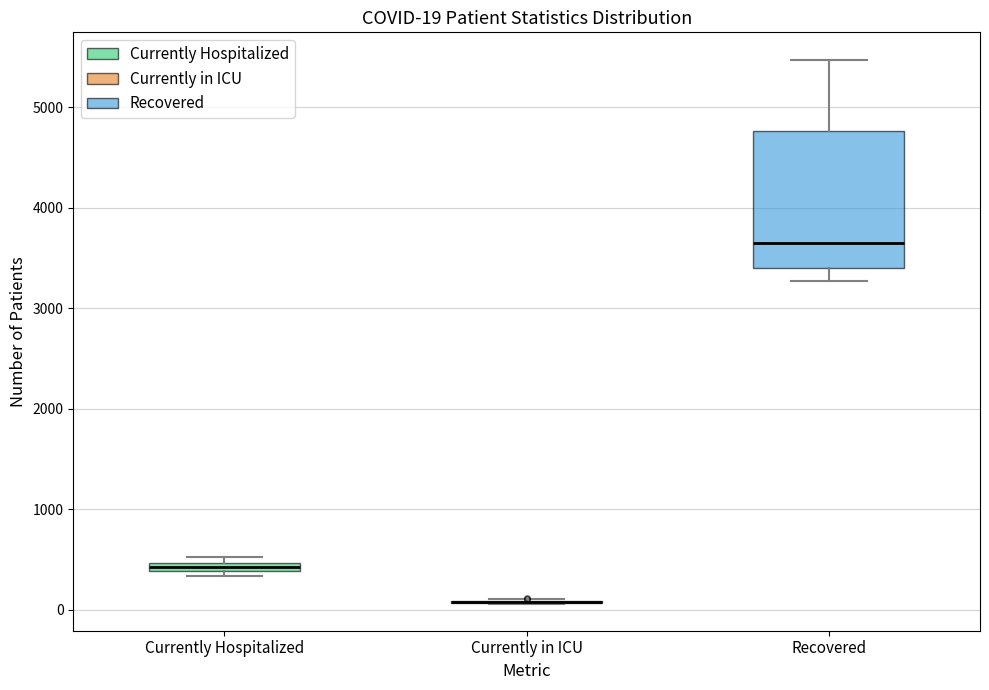

Comparing the boxes themselves (not the whiskers), which one is the tallest?

Recovered